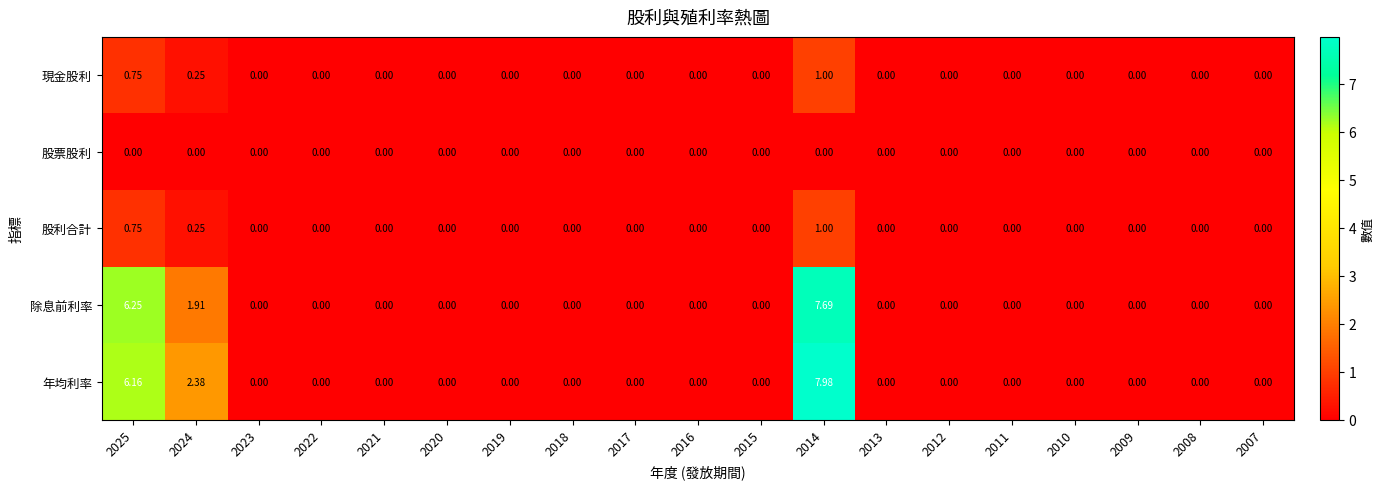

Which series has the largest total across all categories?

年均利率